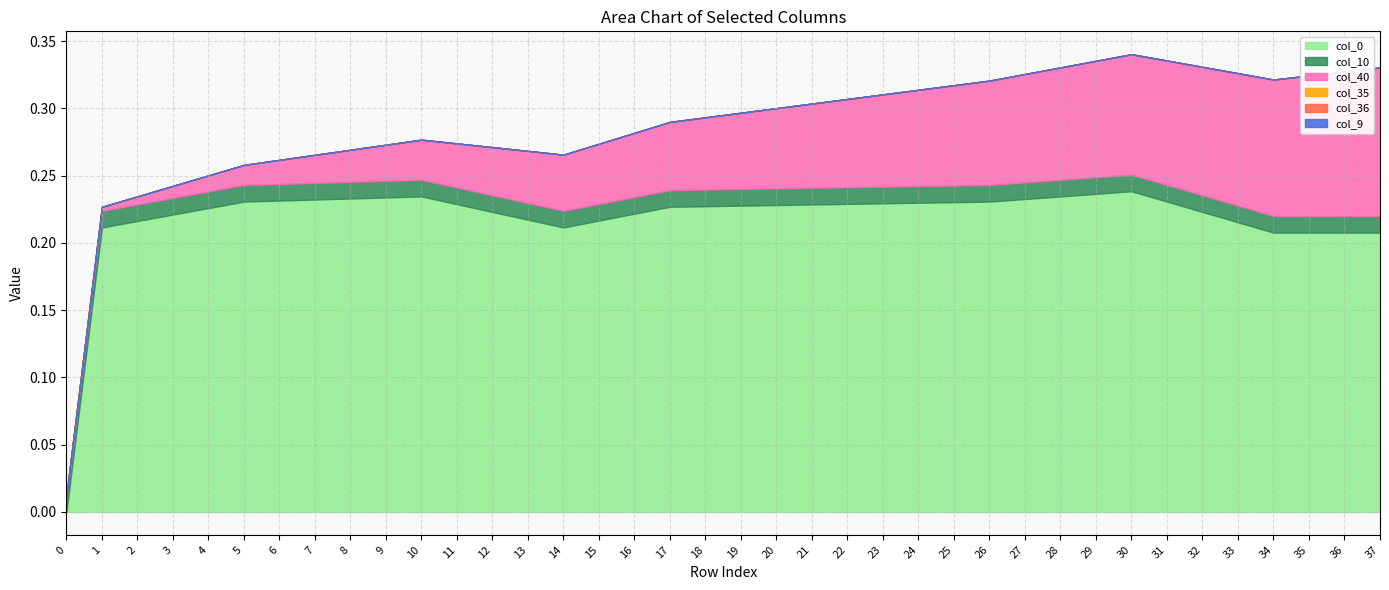

Does the chart have visible grid lines?

Yes